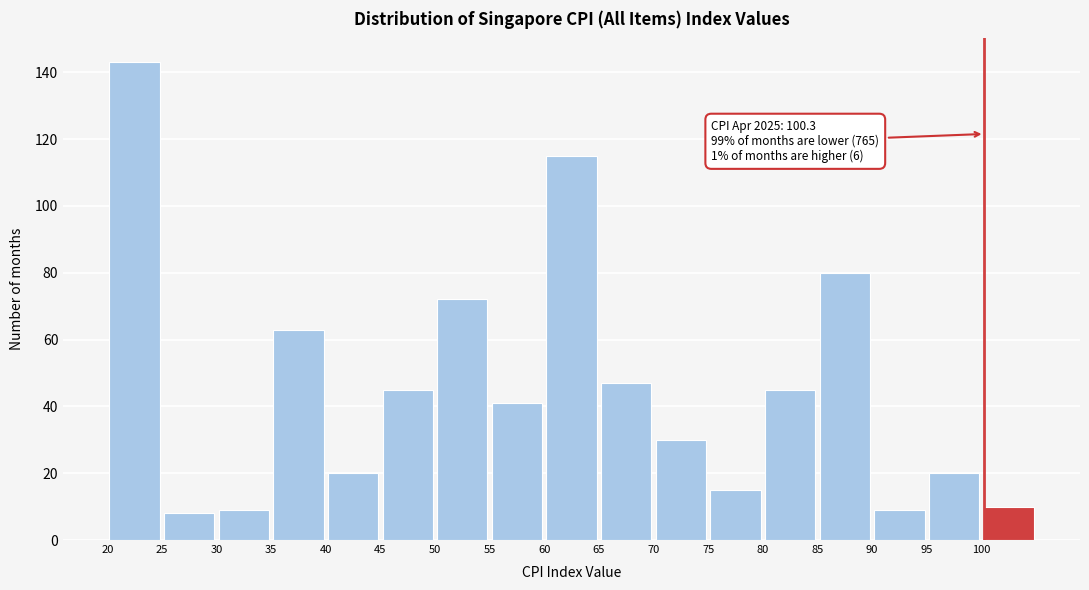

Over which range of the x-axis is the bar tallest?

20 to 25